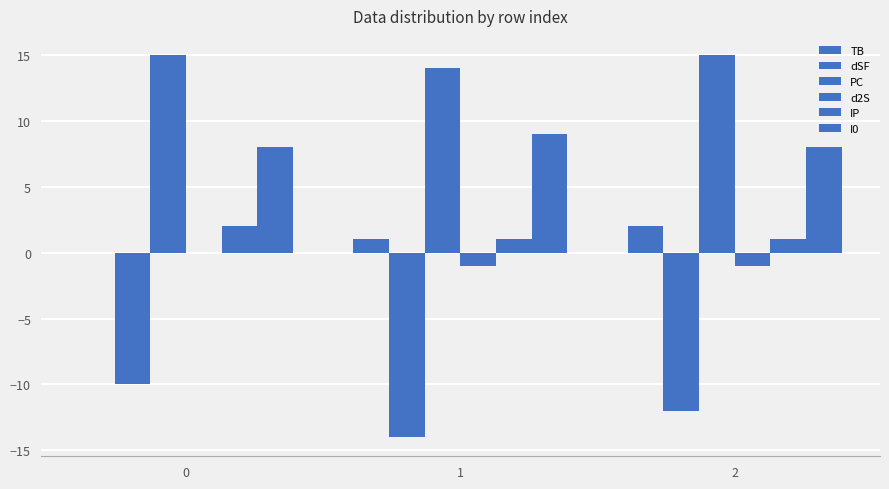

The value of I0 at 0 is 4. True or false?

False